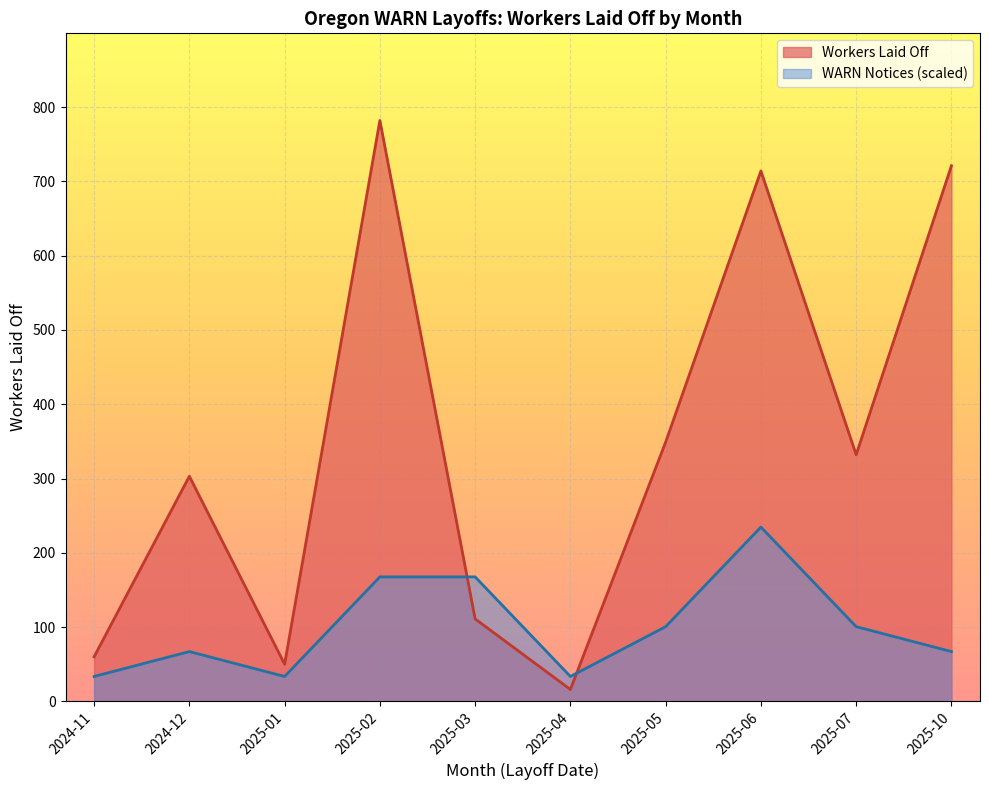

Is the value of Workers Laid Off at 2025-04 greater than the value of WARN Count at 2025-06?

Yes